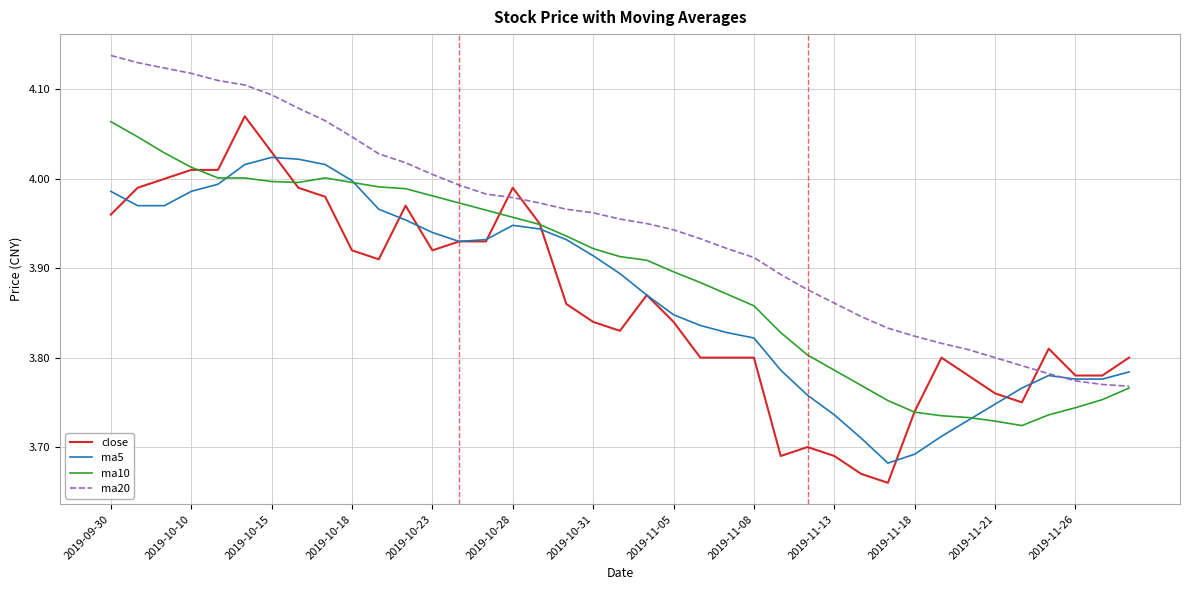

After their last crossing, which series has the higher values: close or ma20?

close